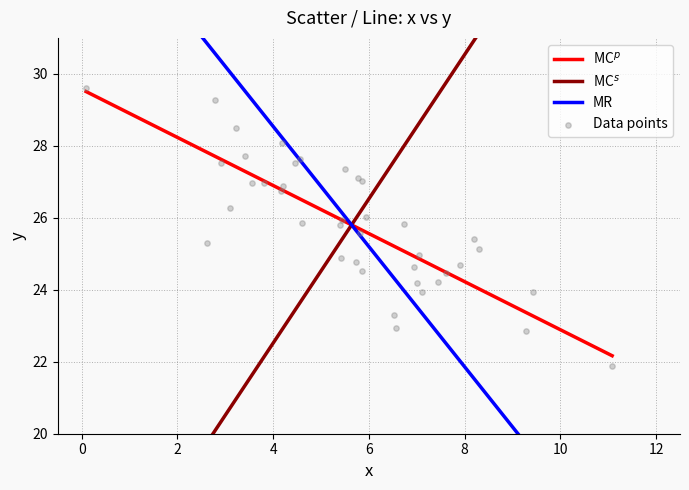

Which series reaches the minimum Y coordinate?

MC$^s$